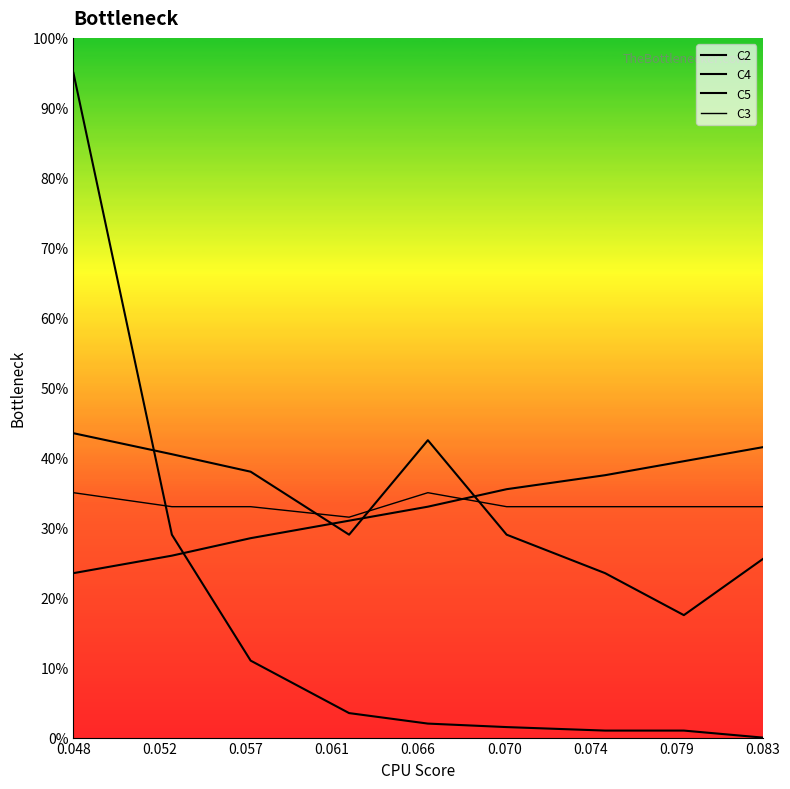

Is this an area chart (filled region under the line)?

No